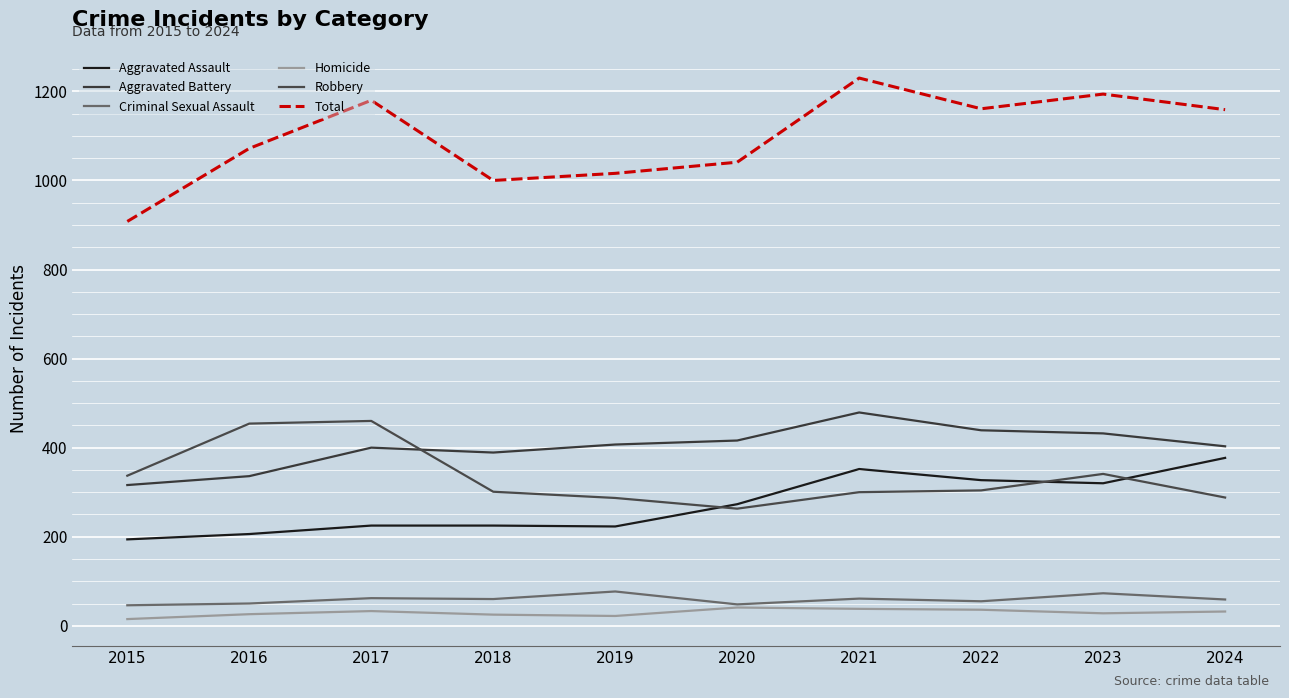

How many interior local valleys does the Criminal Sexual Assault series have?

3